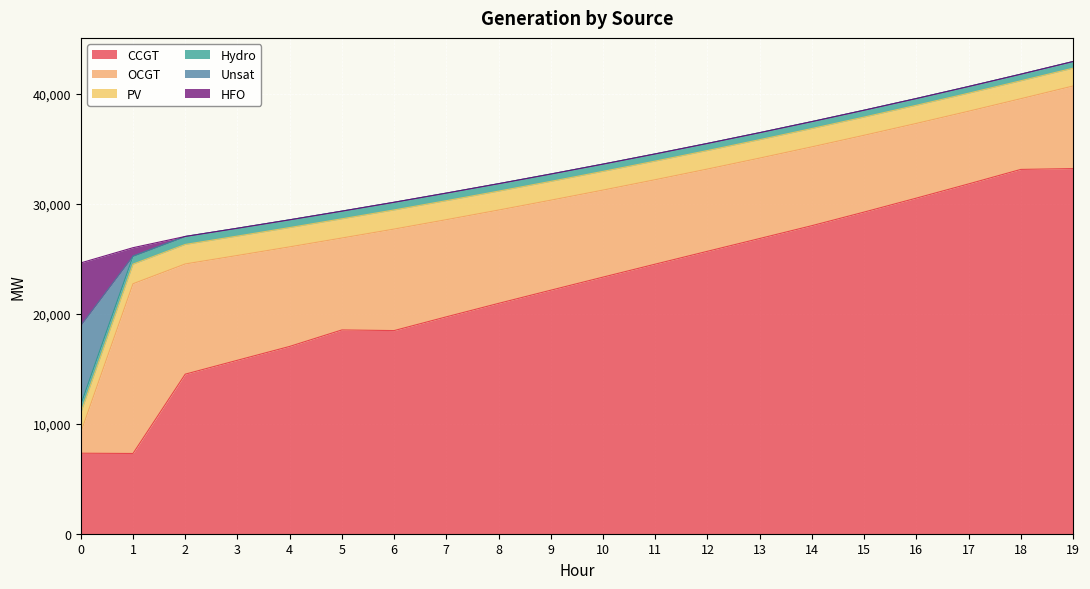

Which series has the widest spread of values?

CCGT